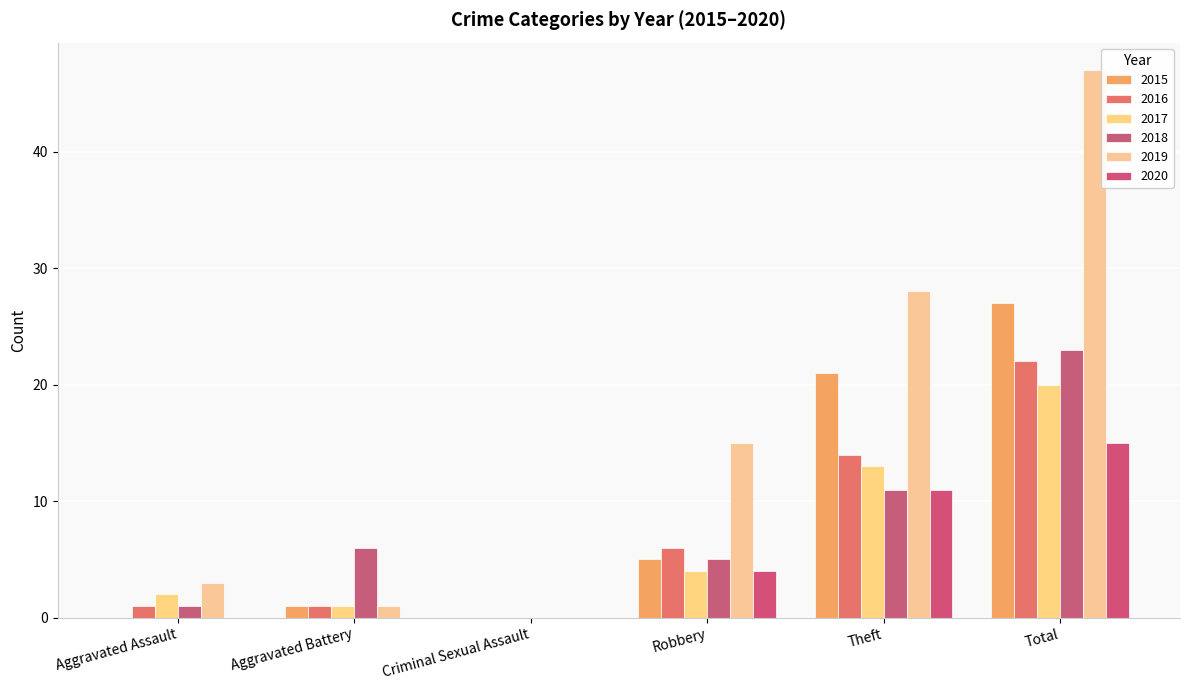

How many values in 2019 are above zero?

5